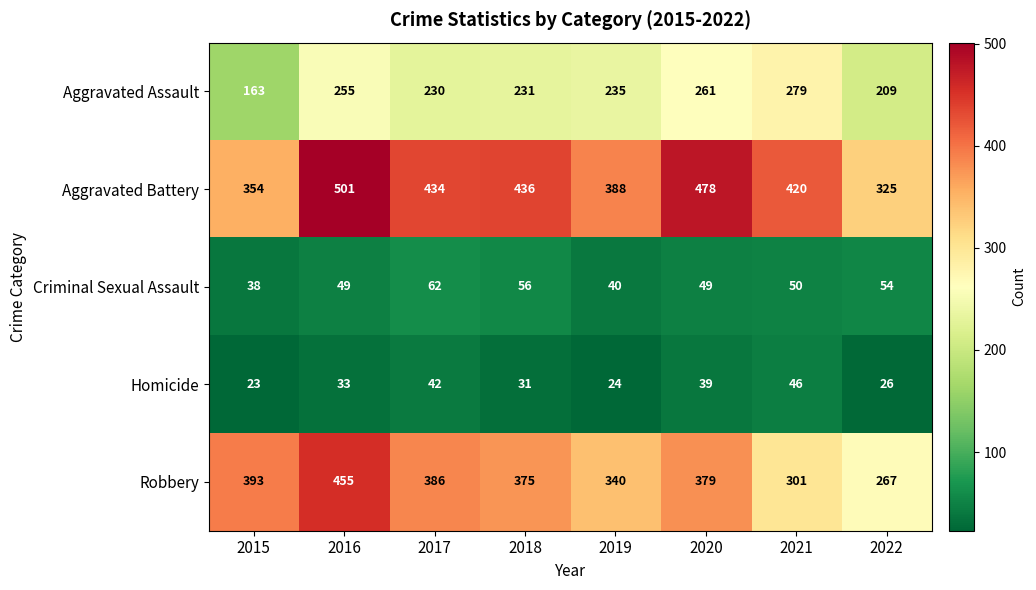

The Robbery series shows 267 at 2022. True or false?

True